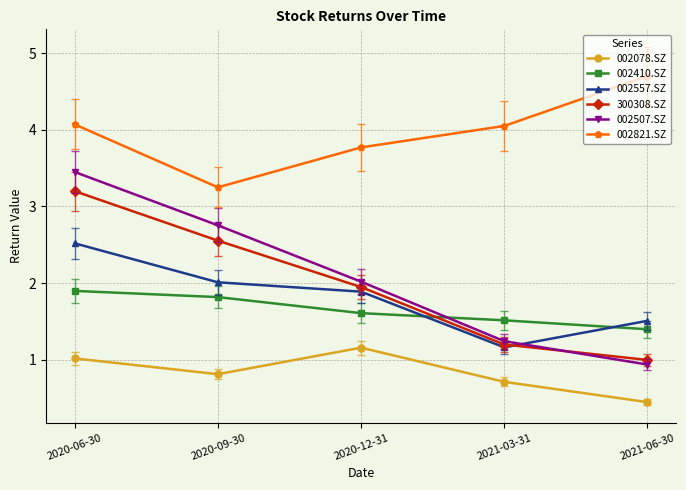

Which series has the largest range (max minus min)?

002507.SZ